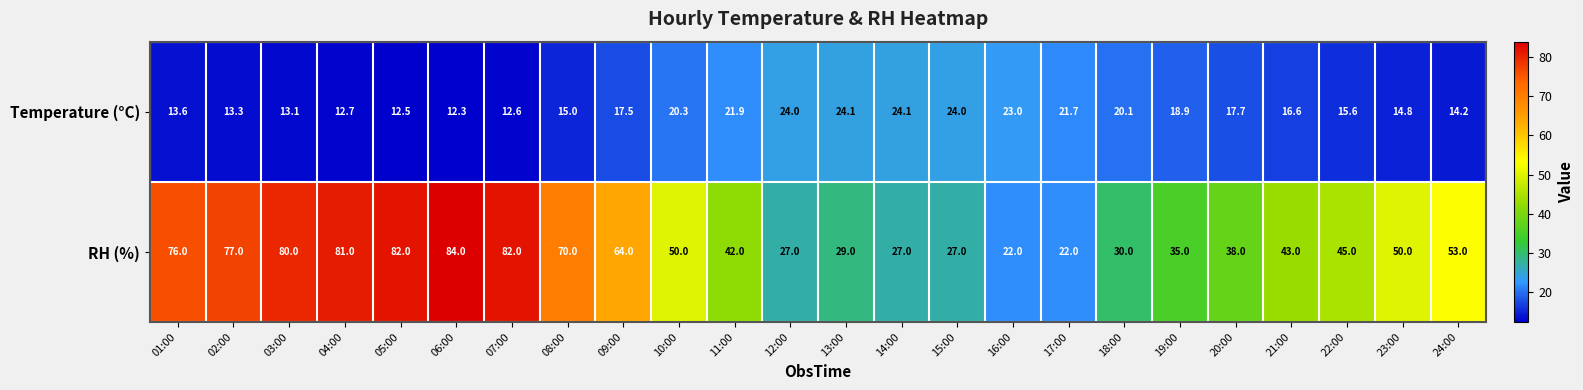

Which category has the highest value across all series?

06:00